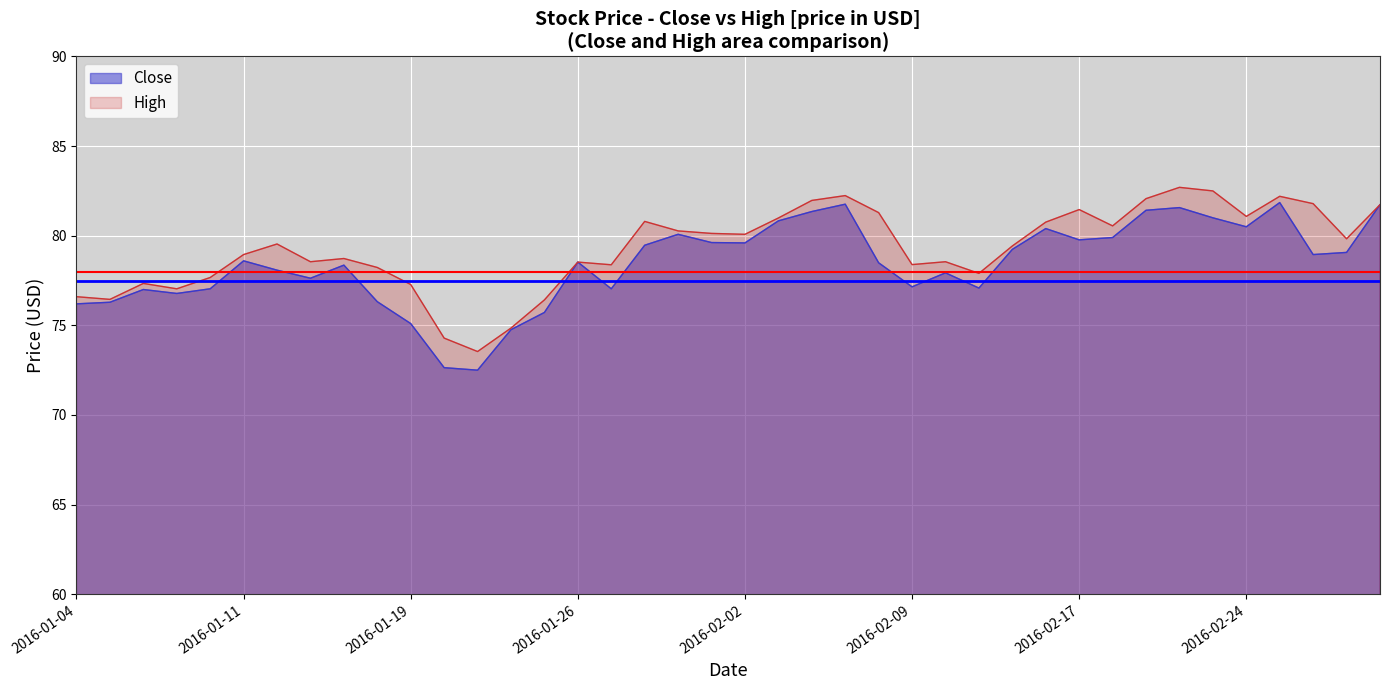

What is the label of the 39th point from the right?

2016-01-05